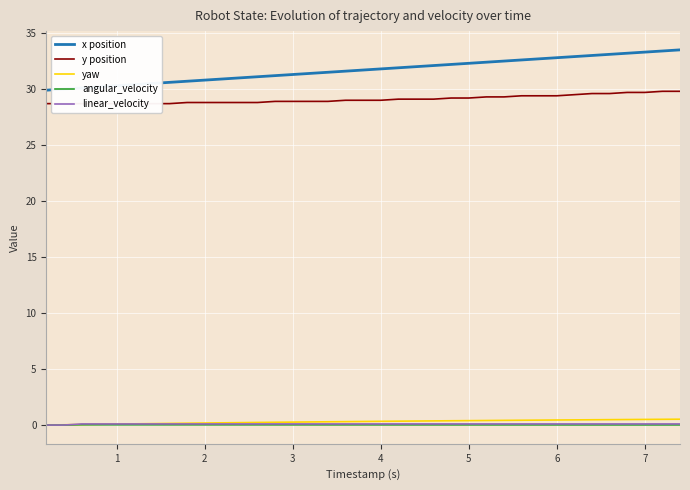

Which has a higher value, 7 or 0?

7